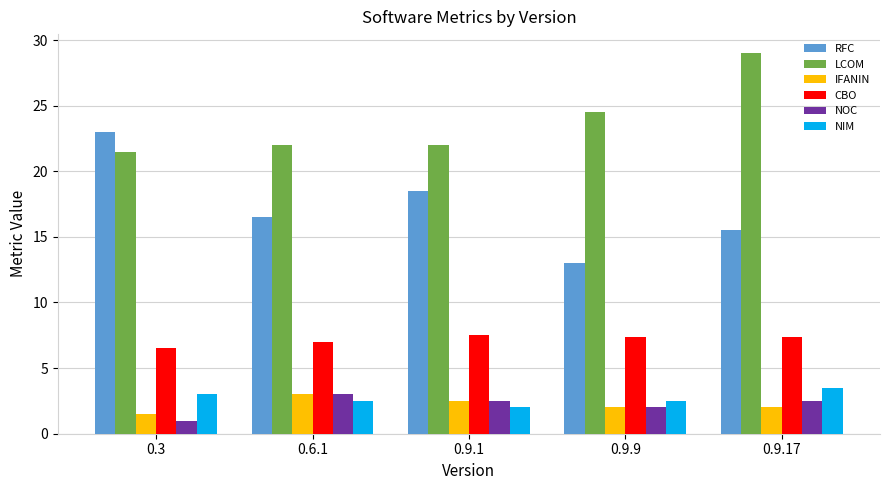

Which series has the largest total across all categories?

LCOM